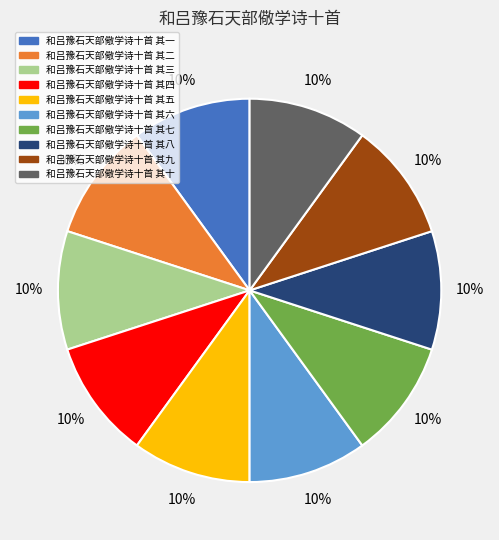

To the nearest percent, what is the combined percentage of 和吕豫石天部儆学诗十首 其二 and 和吕豫石天部儆学诗十首 其十?

20%